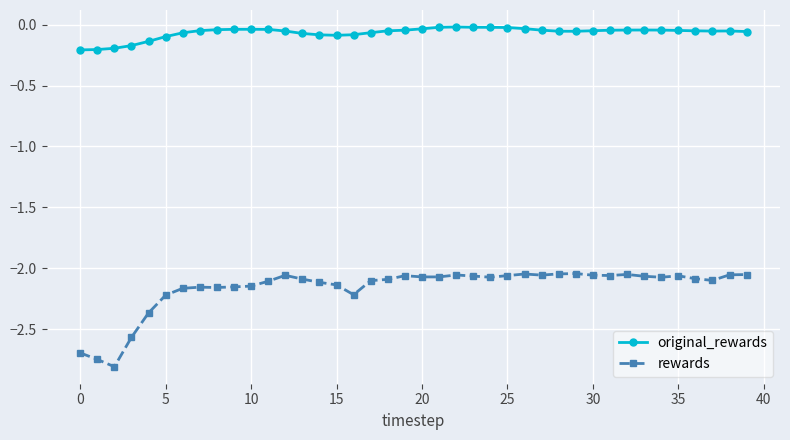

What is the minimum value for rewards?

-2.8